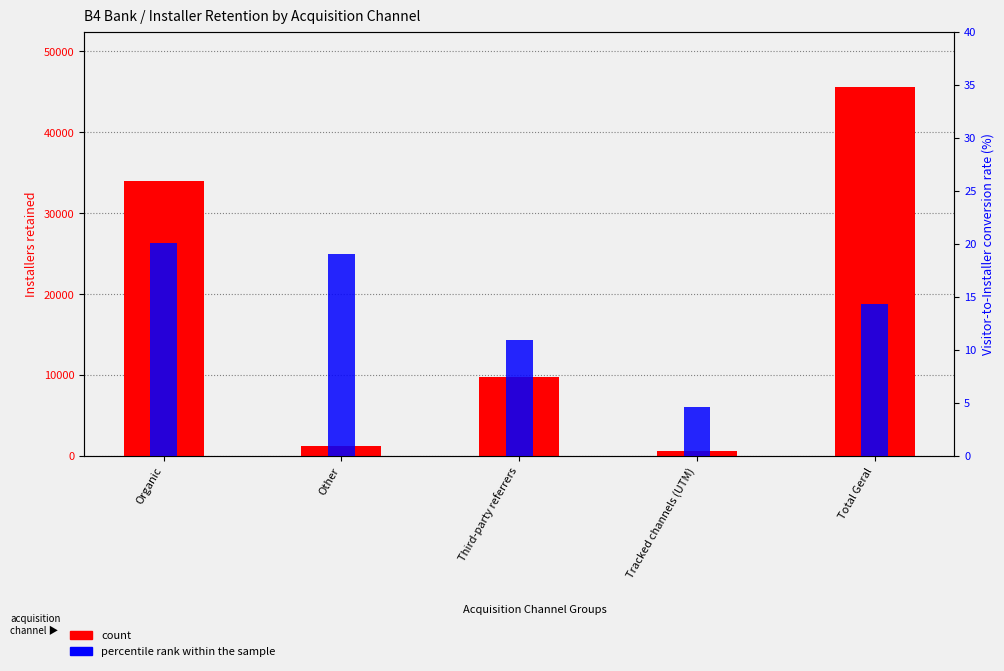

How many groups of bars are there?

5